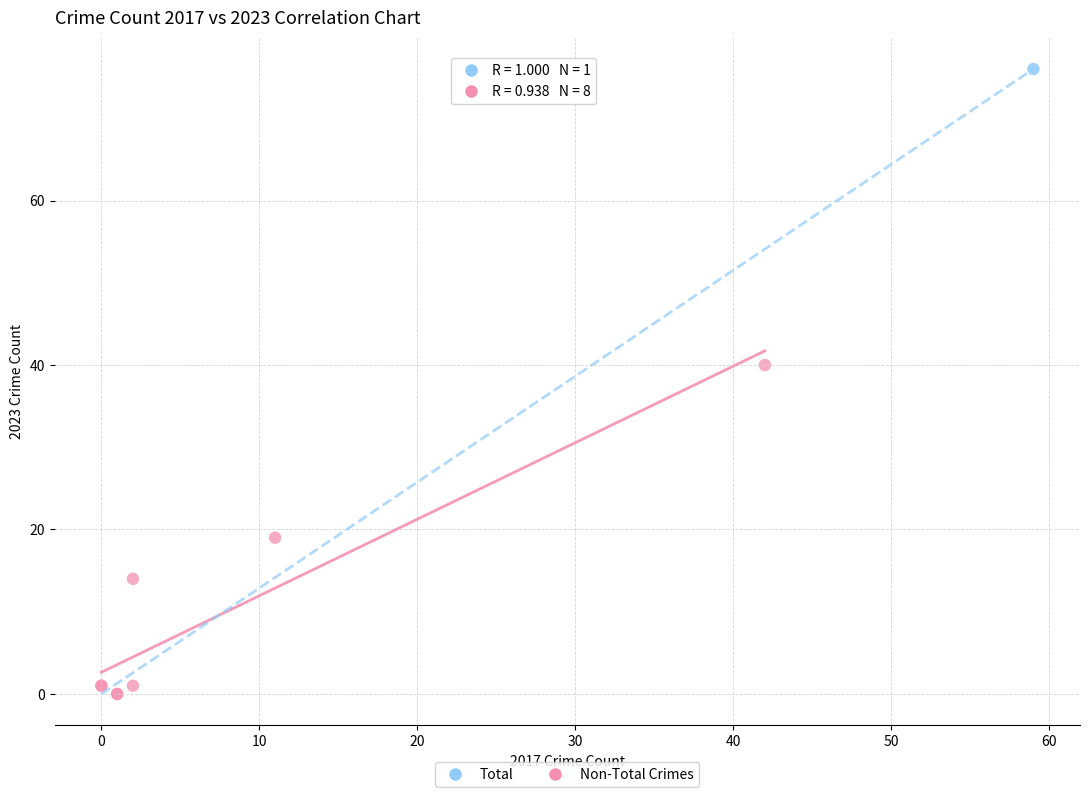

What are all the series names shown in the legend?

Total, Non-Total Crimes